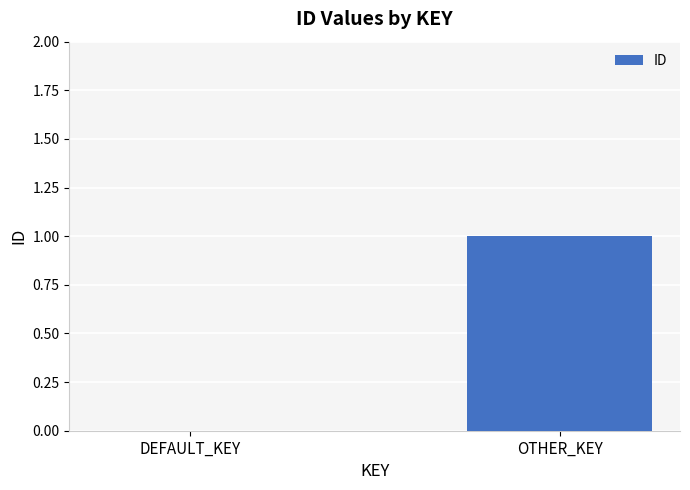

How many categories are shown in the chart?

2